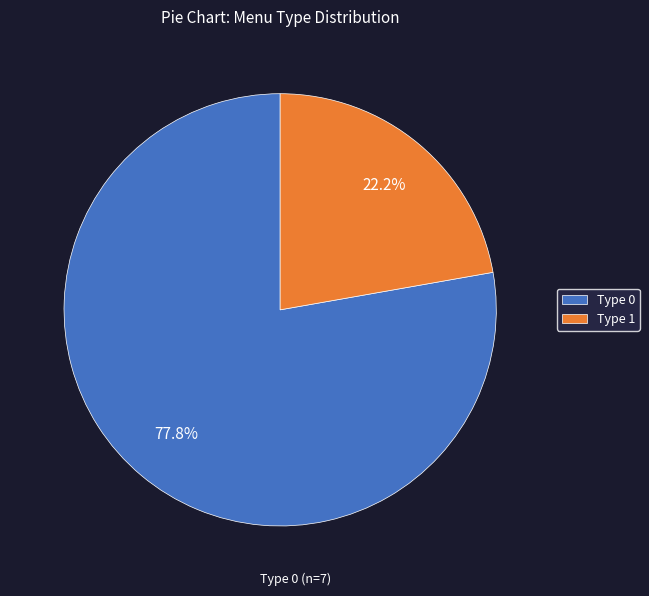

How many segments does this pie chart have?

2